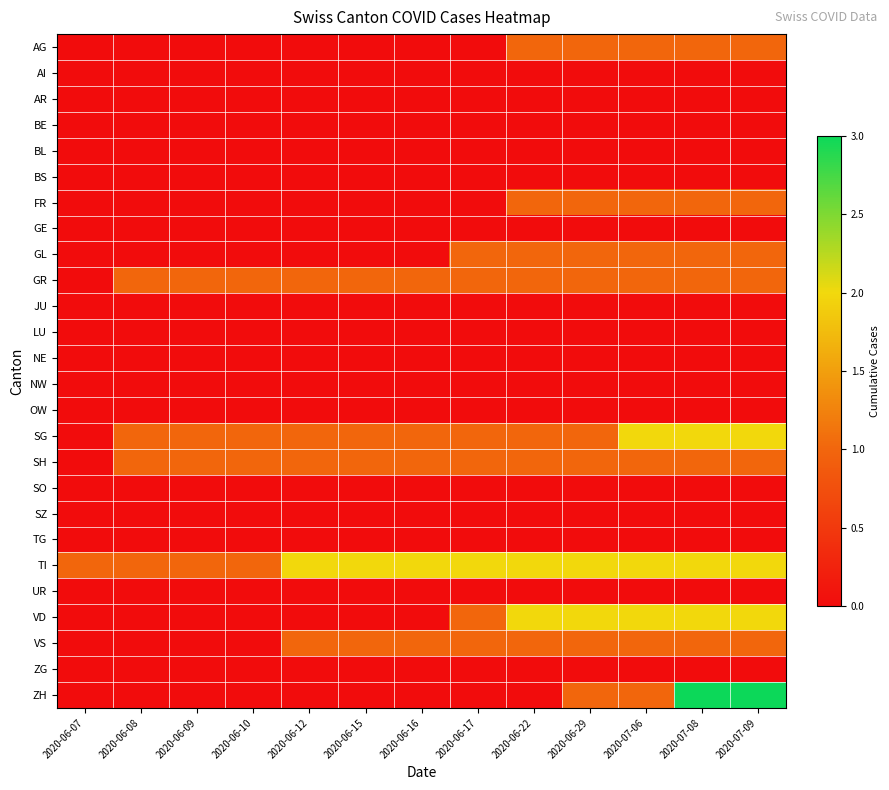

How many series are shown in this chart?

26